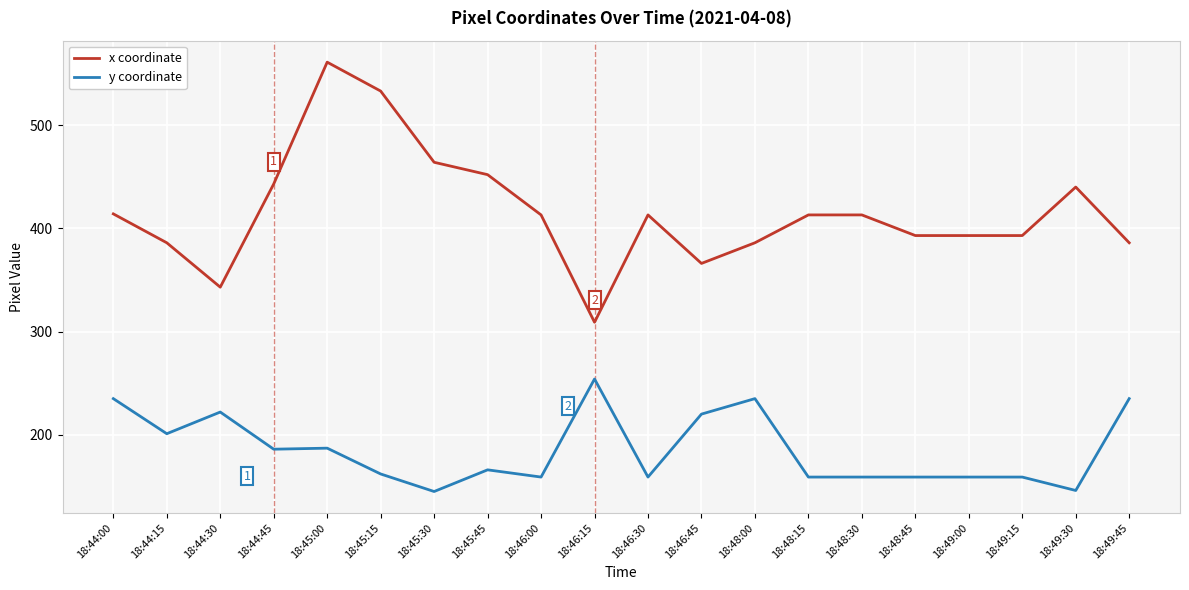

Is this an area chart (filled region under the line)?

No